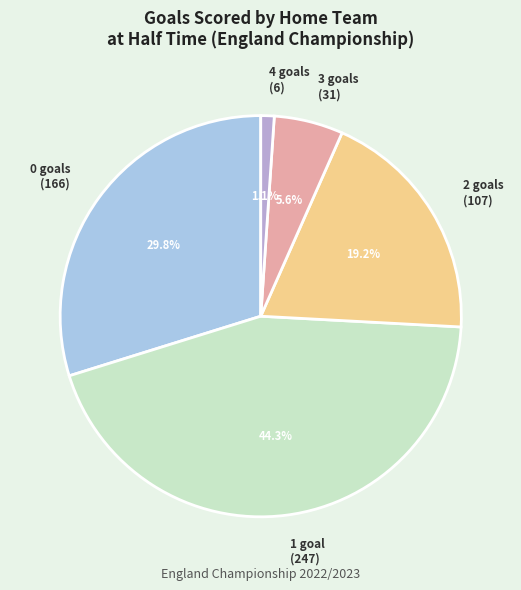

How many slices are in this pie chart?

5